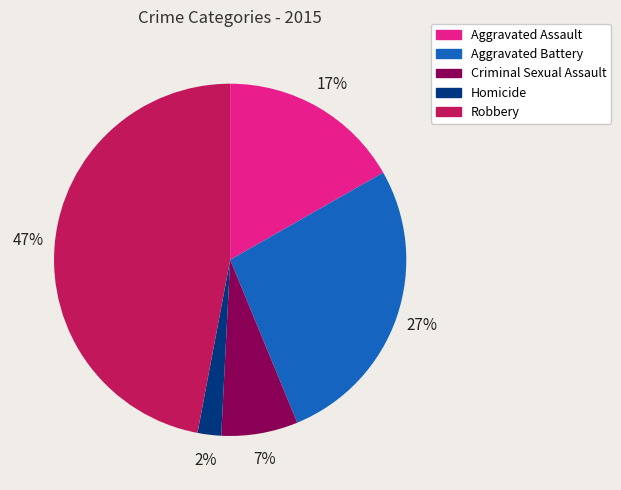

Which has a higher value, Robbery or Aggravated Assault?

Robbery